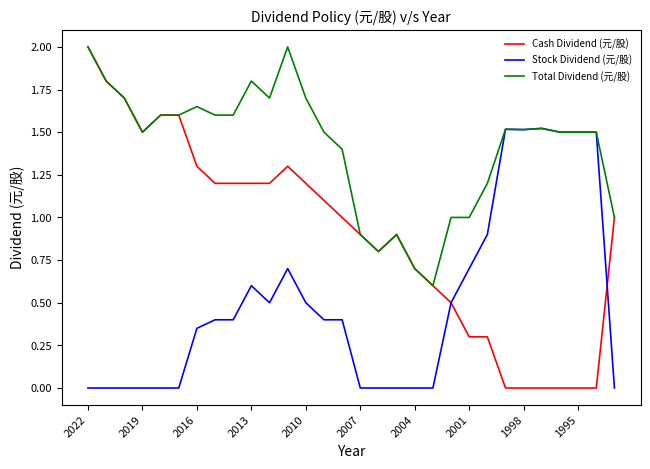

Which series has the largest total across all categories?

Total Dividend (元/股)